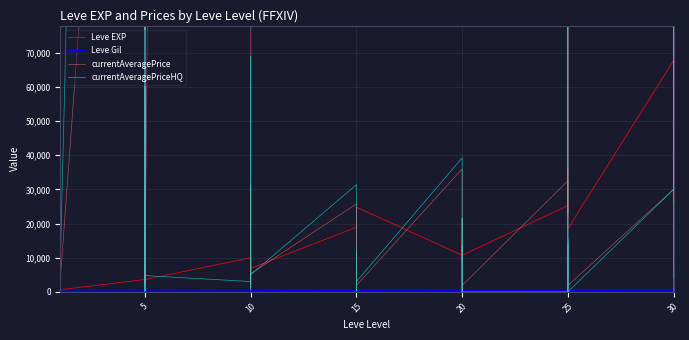

At which label does currentAveragePriceHQ first exceed 9999?

5